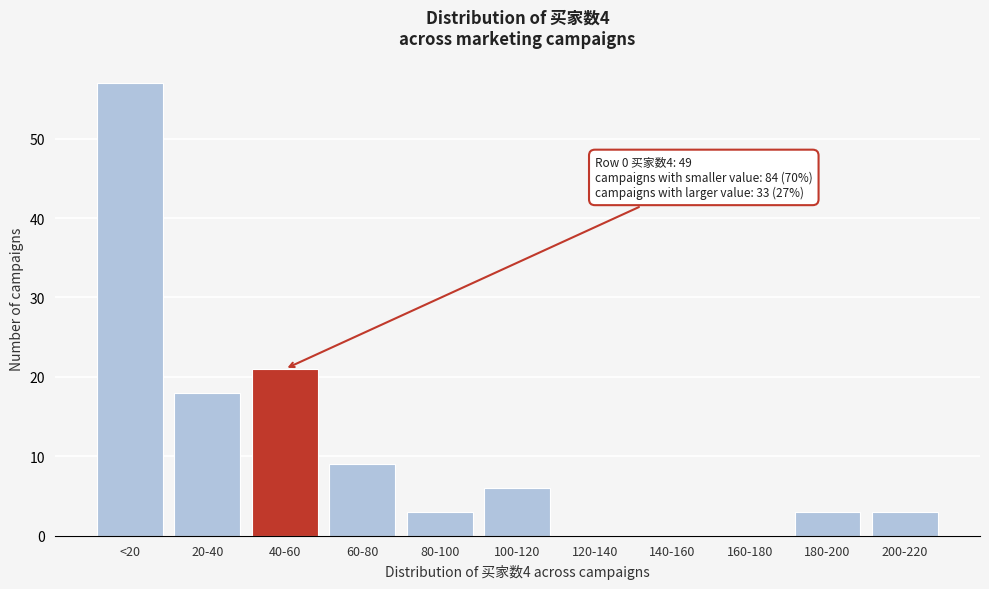

Reading left to right, extract all data points from this chart.

<20=57	20-40=18	40-60=21	60-80=9	80-100=3	100-120=6	120-140=0	140-160=0	160-180=0	180-200=3	200-220=3